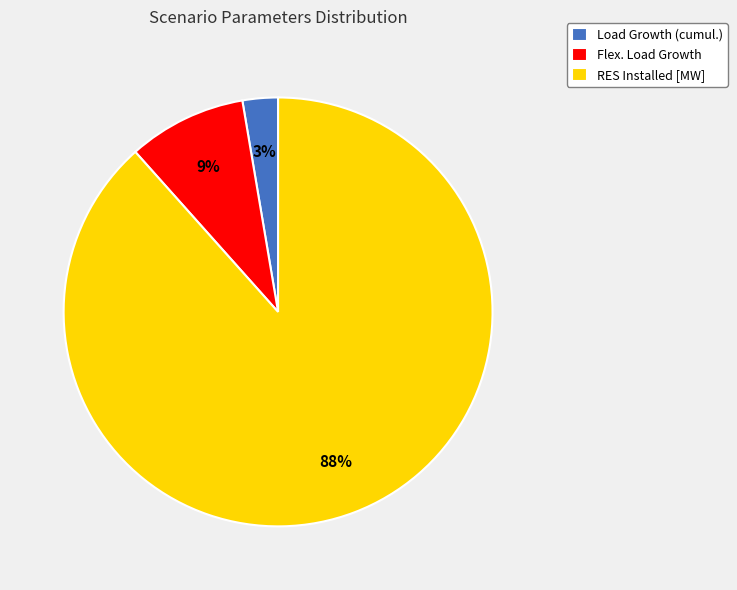

Count the number of slices in the pie.

3